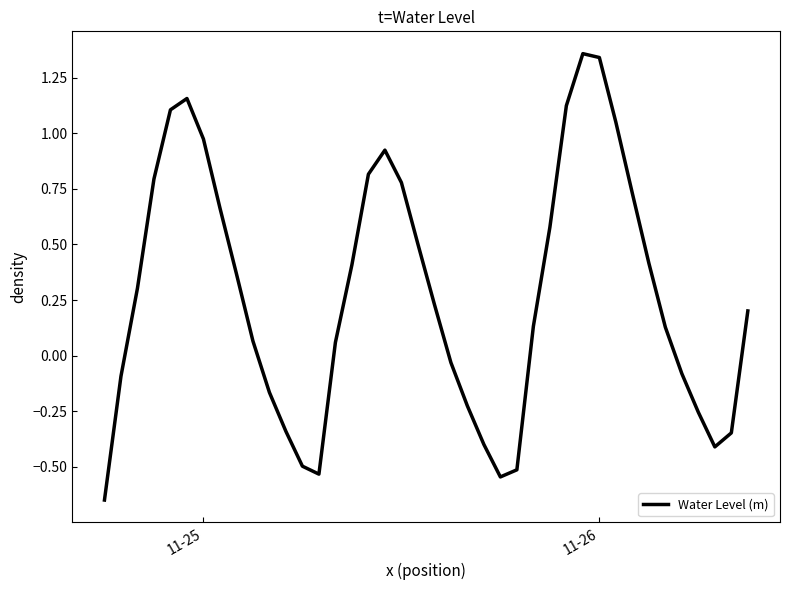

What is the difference between the maximum and minimum values?

2.0